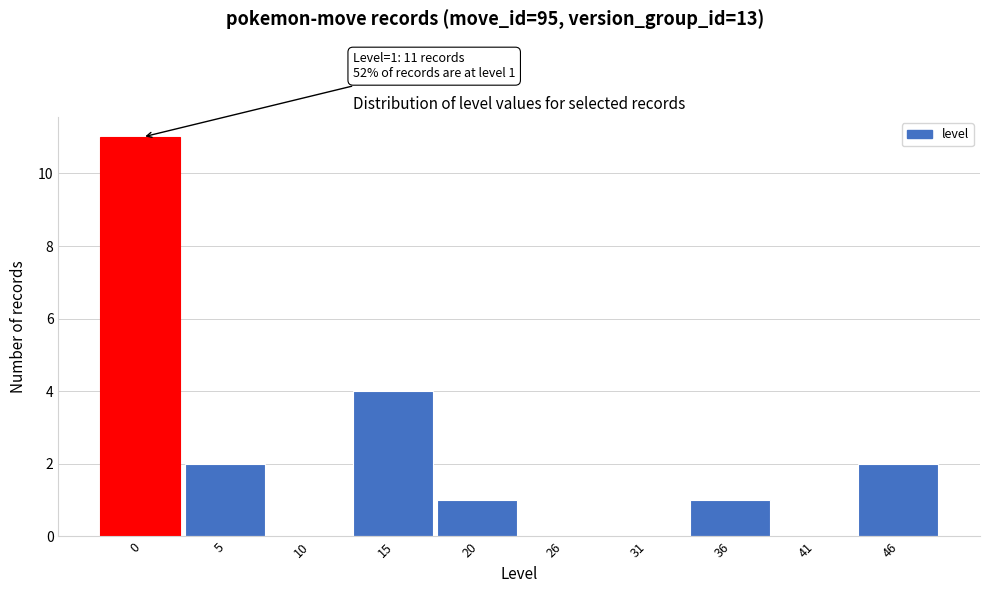

Reading left to right, list all the values displayed in this chart.

0=11	5=2	10=0	15=4	20=1	26=0	31=0	36=1	41=0	46=2